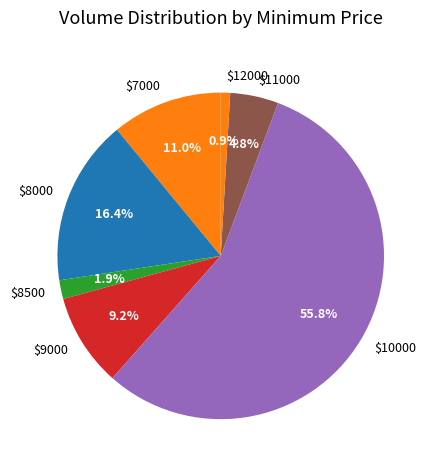

Rank the categories by value from highest to lowest.

$10000, $8000, $7000, $9000, $11000, $8500, $12000